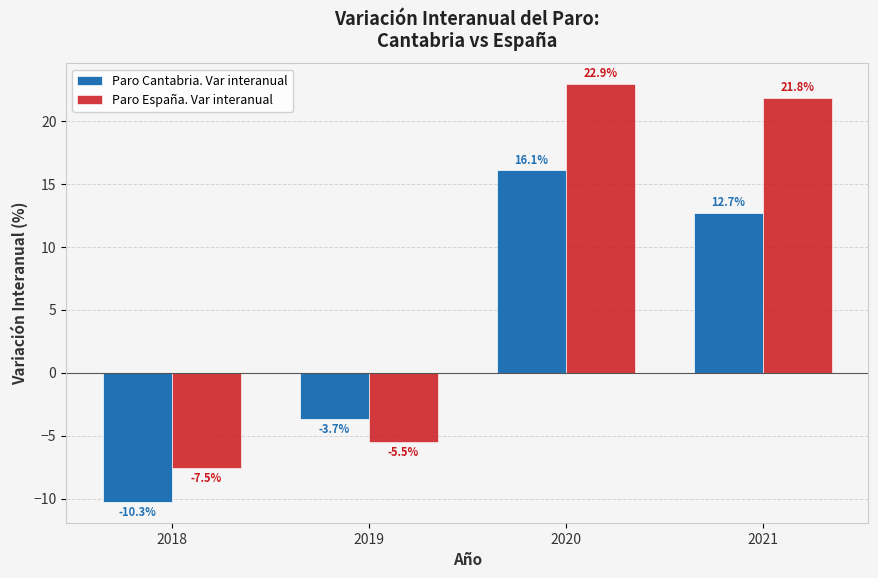

The Paro España. Var interanual series shows 15.1 at 2021. True or false?

False